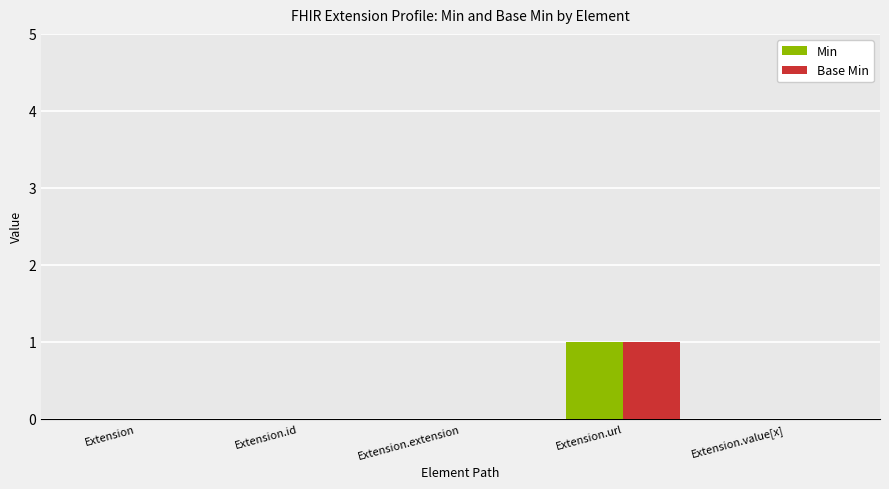

At which category is the sum across all series the highest?

Extension.url